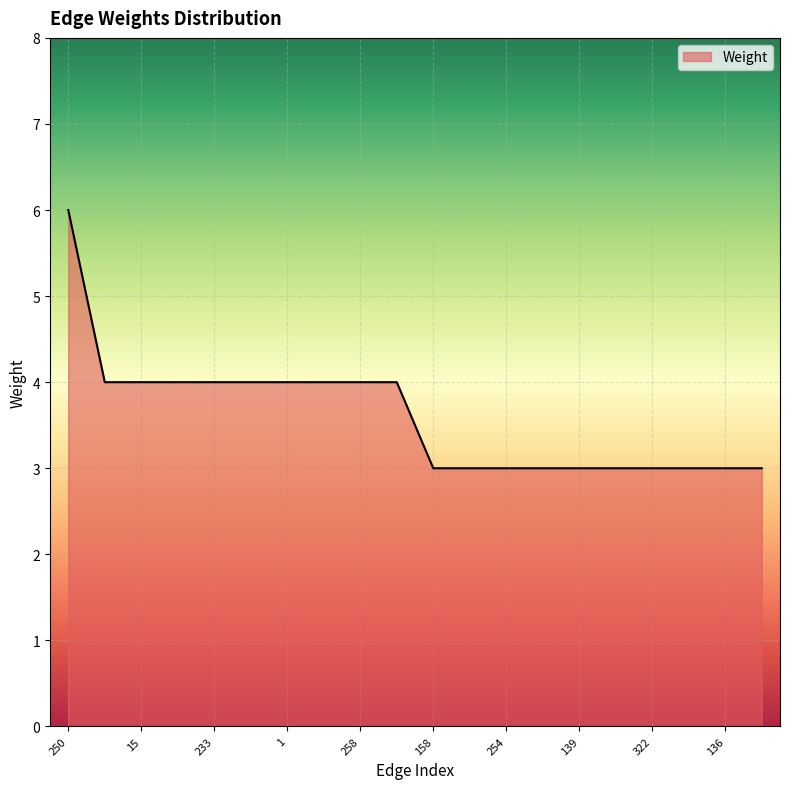

What is the greatest value displayed?

6